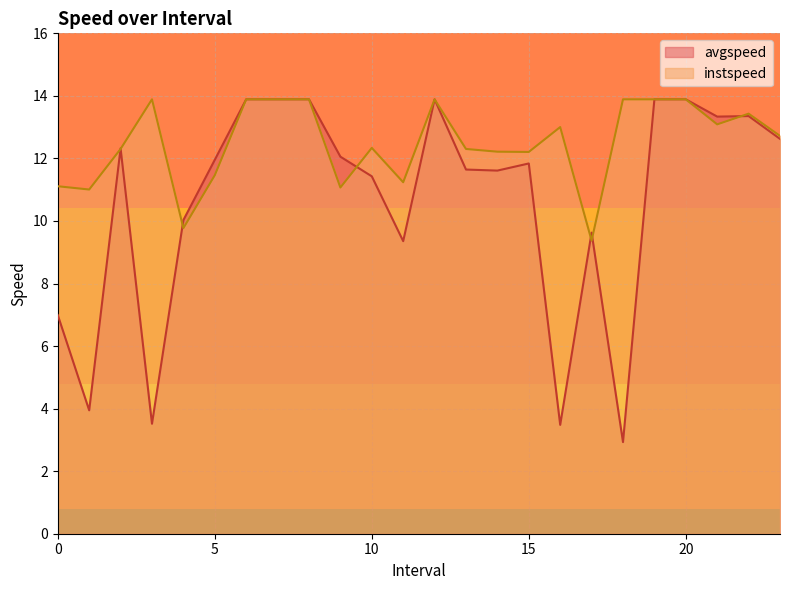

Reading right to left, what are all the values shown in this chart?

avgspeed: 23.0=12.6	22.0=13.4	21.0=13.3	20.0=13.9	19.0=13.9	18.0=2.9	17.0=9.6	16.0=3.5	15.0=11.8	14.0=11.6	13.0=11.6	12.0=13.9	11.0=9.4	10.0=11.4	9.0=12.1	8.0=13.9	7.0=13.9	6.0=13.9	5.0=12.0	4.0=10.0	3.0=3.5	2.0=12.3	1.0=3.9	0.0=7.0
instspeed: 23.0=12.7	22.0=13.4	21.0=13.1	20.0=13.9	19.0=13.9	18.0=13.9	17.0=9.4	16.0=13.0	15.0=12.2	14.0=12.2	13.0=12.3	12.0=13.9	11.0=11.2	10.0=12.3	9.0=11.1	8.0=13.9	7.0=13.9	6.0=13.9	5.0=11.5	4.0=9.8	3.0=13.9	2.0=12.3	1.0=11.0	0.0=11.1